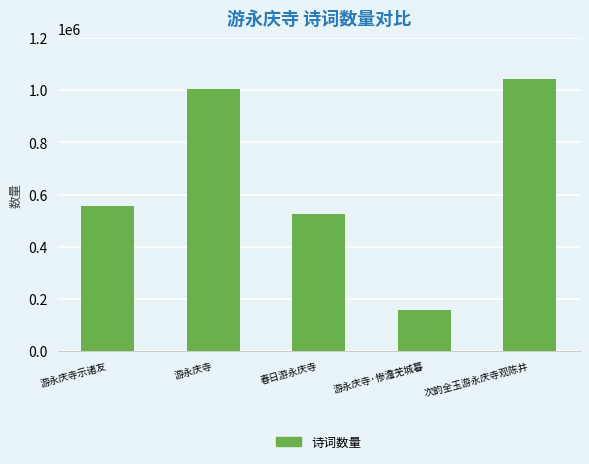

What is the sum of all values?

3288510